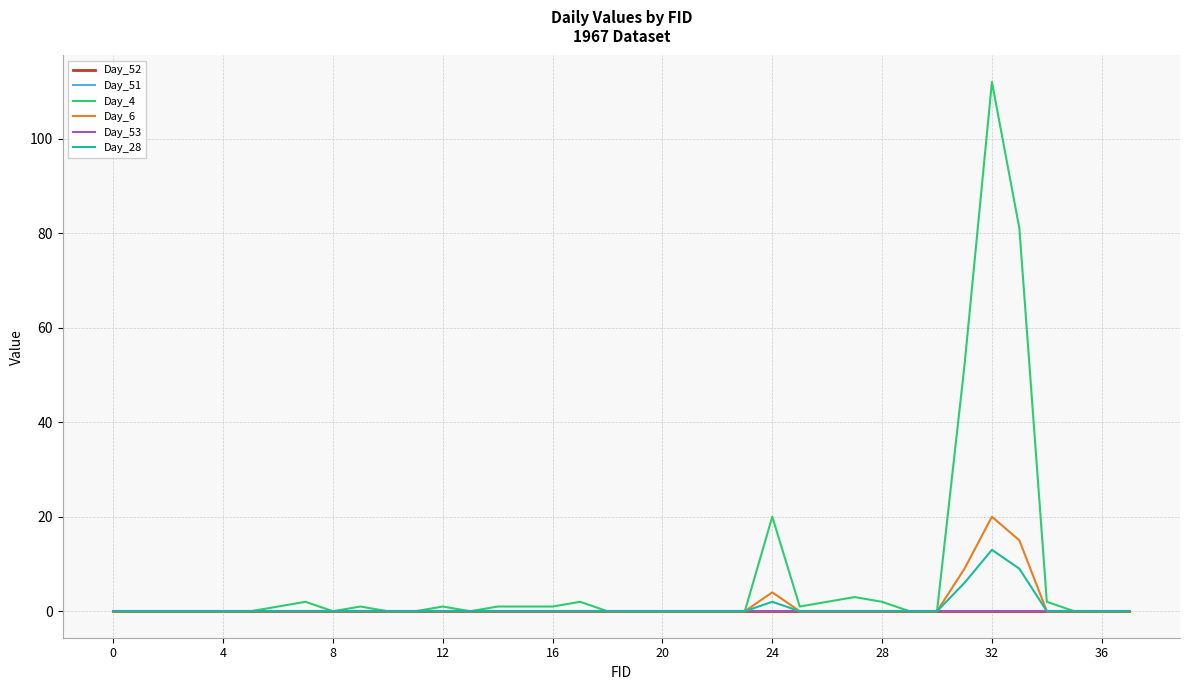

Which series has the widest spread of values?

Day_4